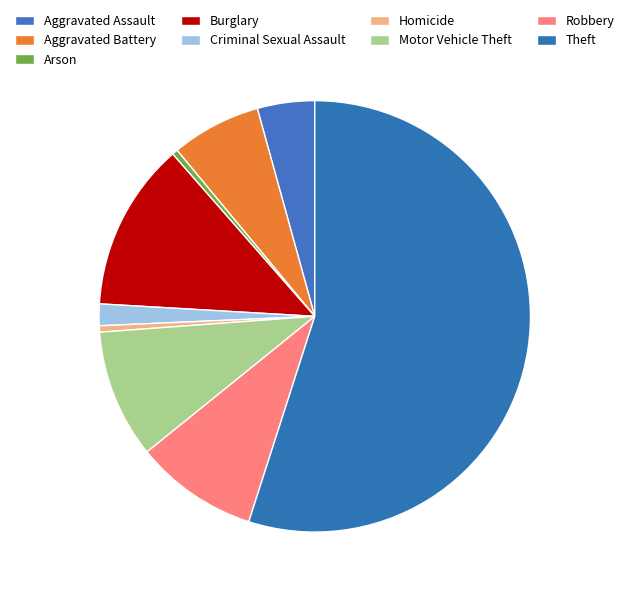

Count the number of slices in the pie.

9